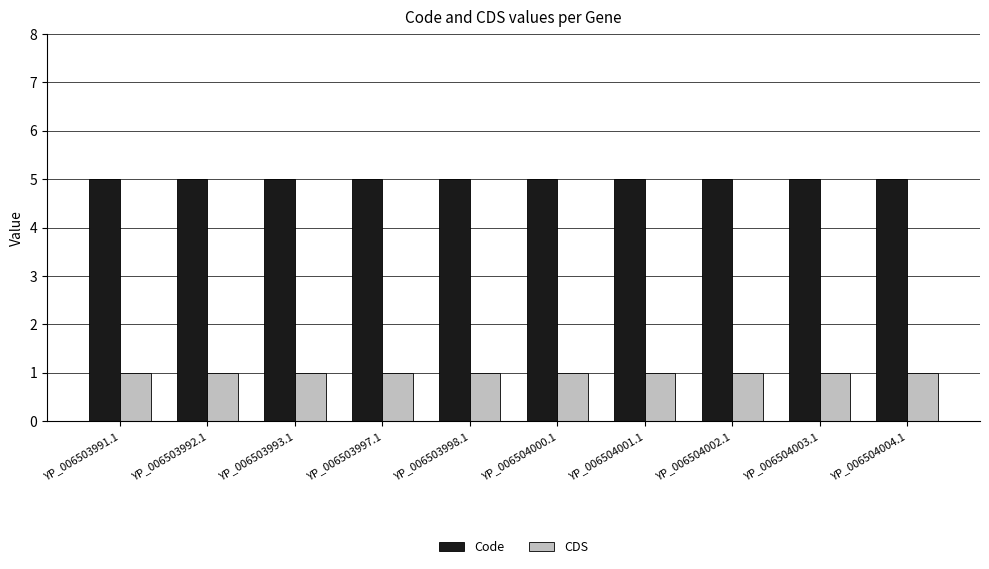

What is the spread (max minus min) of values at YP_006504003.1?

4